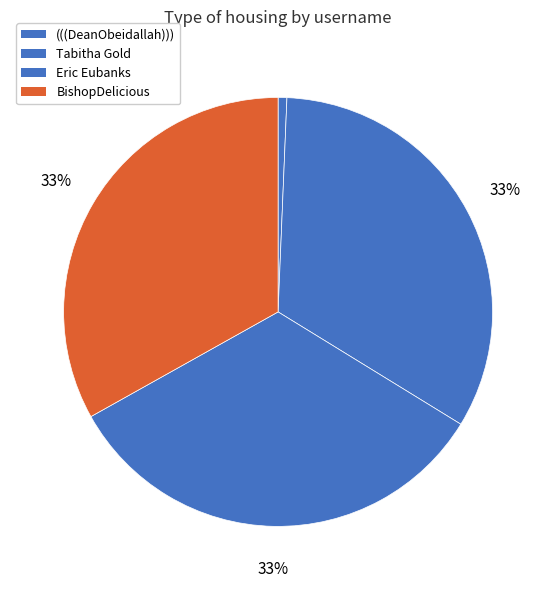

How many segments does this pie chart have?

4